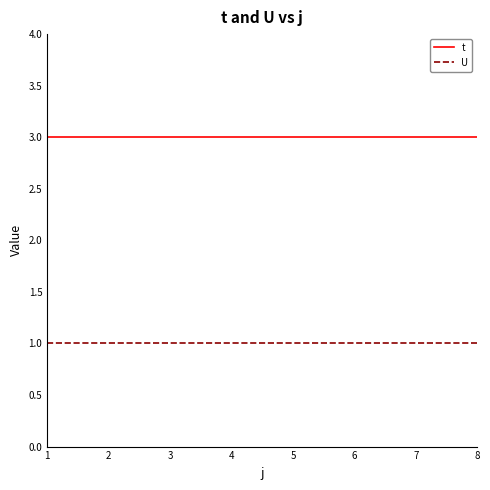

Rank the series by their average value, from highest to lowest.

t, U